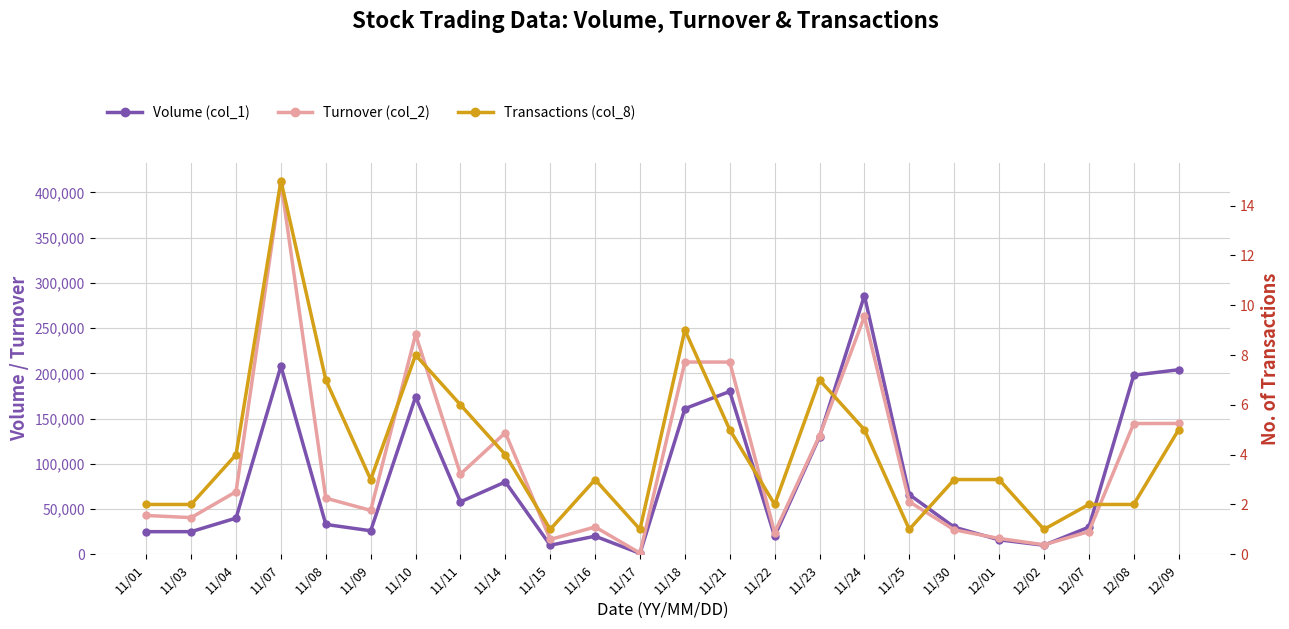

Reading left to right, what are all the values shown in this chart?

Volume (col_1): 11/01=25000	11/03=25000	11/04=40000	11/07=208000	11/08=33000	11/09=26000	11/10=174000	11/11=58000	11/14=80000	11/15=10000	11/16=20000	11/17=1000	11/18=161000	11/21=180000	11/22=20000	11/23=130000	11/24=286000	11/25=66000	11/30=30000	12/01=16000	12/02=10000	12/07=30000	12/08=198000	12/09=204000
Turnover (col_2): 11/01=42910	11/03=40530	11/04=69200	11/07=411800	11/08=62050	11/09=48520	11/10=243040	11/11=88670	11/14=134400	11/15=16400	11/16=30200	11/17=1340	11/18=212530	11/21=212500	11/22=24000	11/23=131000	11/24=262880	11/25=58080	11/30=27050	12/01=17520	12/02=10500	12/07=25100	12/08=144540	12/09=144640
Transactions (col_8): 11/01=2	11/03=2	11/04=4	11/07=15	11/08=7	11/09=3	11/10=8	11/11=6	11/14=4	11/15=1	11/16=3	11/17=1	11/18=9	11/21=5	11/22=2	11/23=7	11/24=5	11/25=1	11/30=3	12/01=3	12/02=1	12/07=2	12/08=2	12/09=5